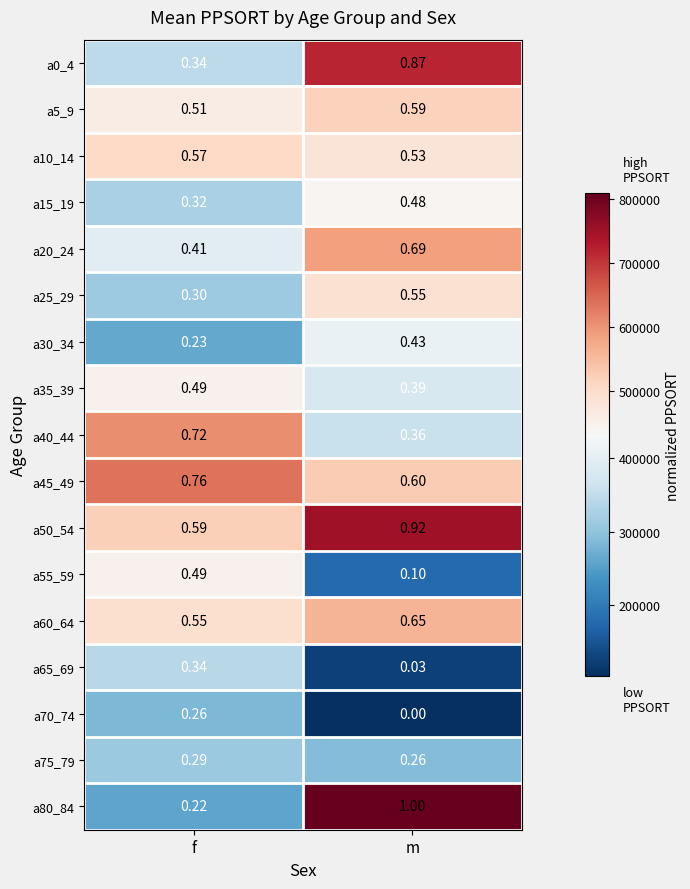

At which label does a20_24 reach its peak?

m